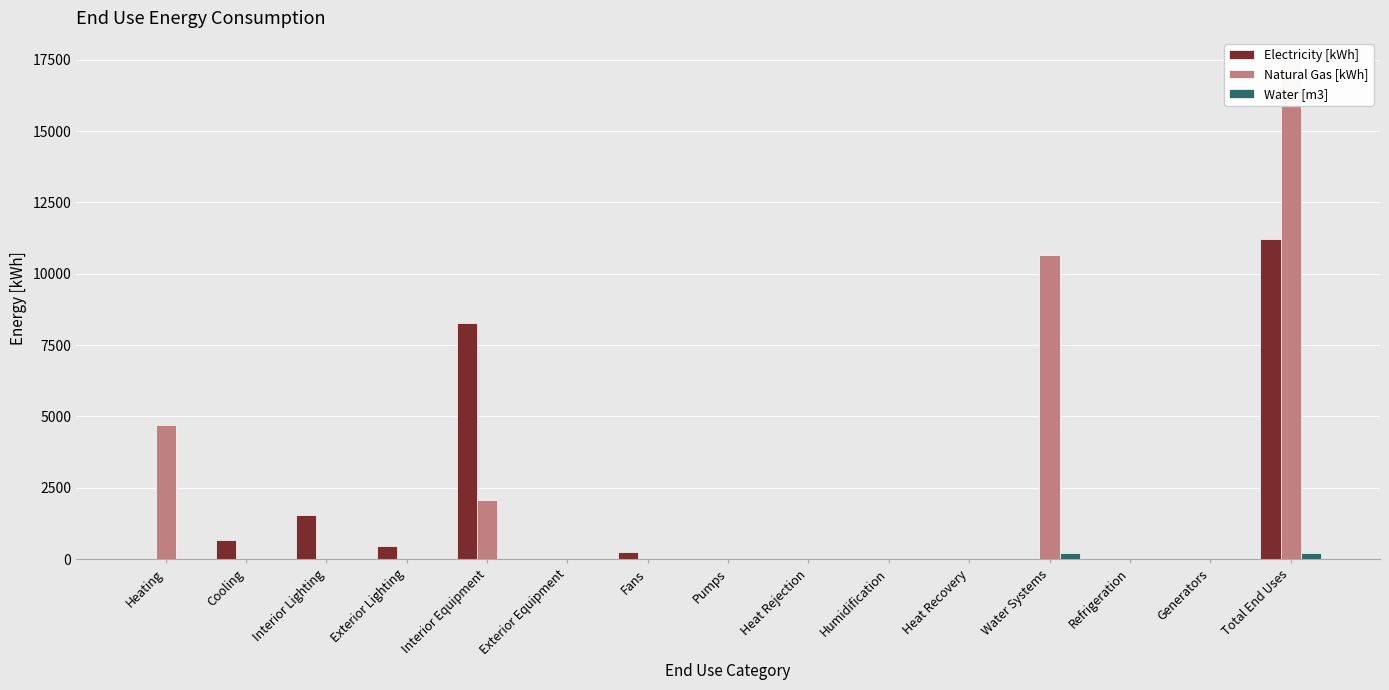

At which category is the sum across all series the highest?

Total End Uses